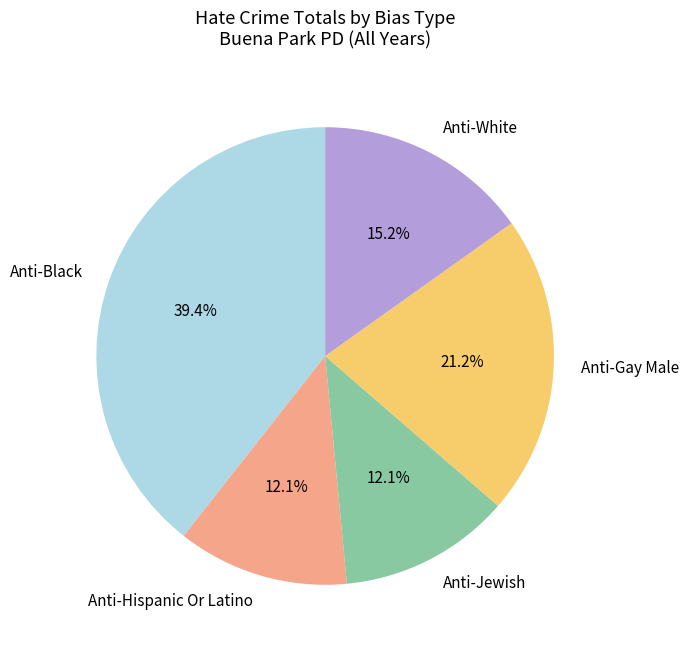

To the nearest percent, what is the difference between the largest and smallest slice percentages?

27%